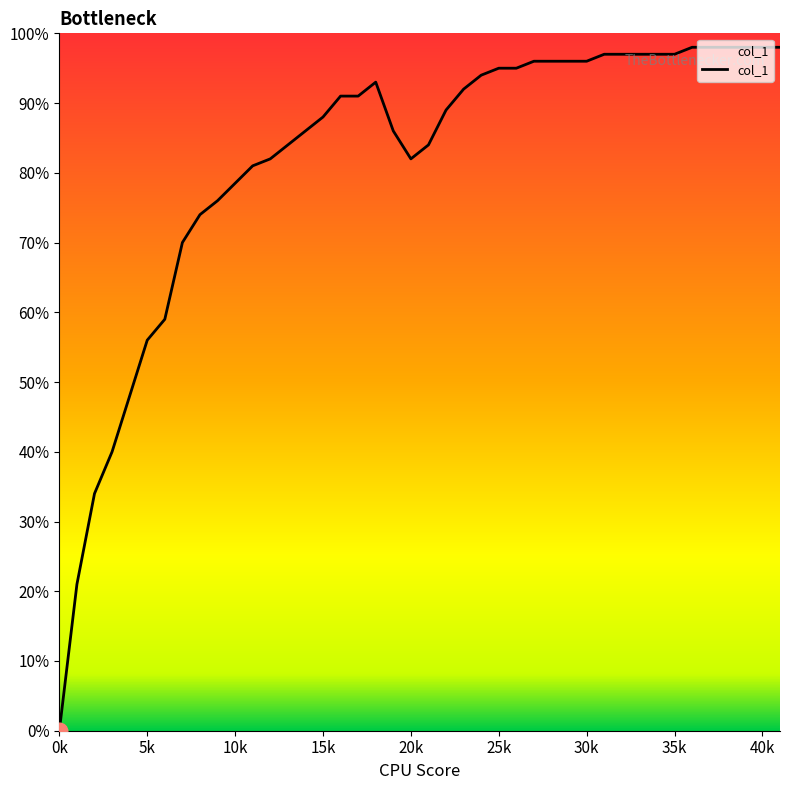

Reading right to left, extract all data points from this chart.

1.0	1.0	1.0	1.0	1.0	1.0	1.0	1.0	1.0	1.0	1.0	1.0	1.0	1.0	0.9	0.9	0.9	0.9	0.9	0.8	0.8	0.9	0.9	0.9	0.9	0.9	0.9	0.8	0.8	0.8	0.8	0.7	0.7	0.6	0.6	0.5	0.4	0.3	0.2	0.0